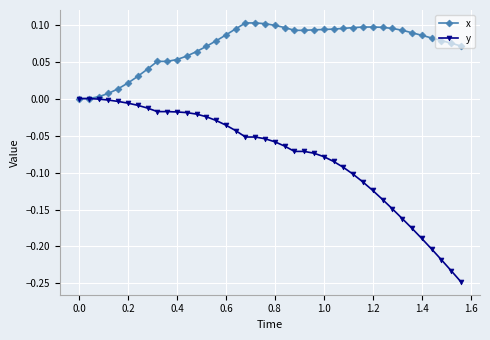

Which series has the widest spread of values?

y